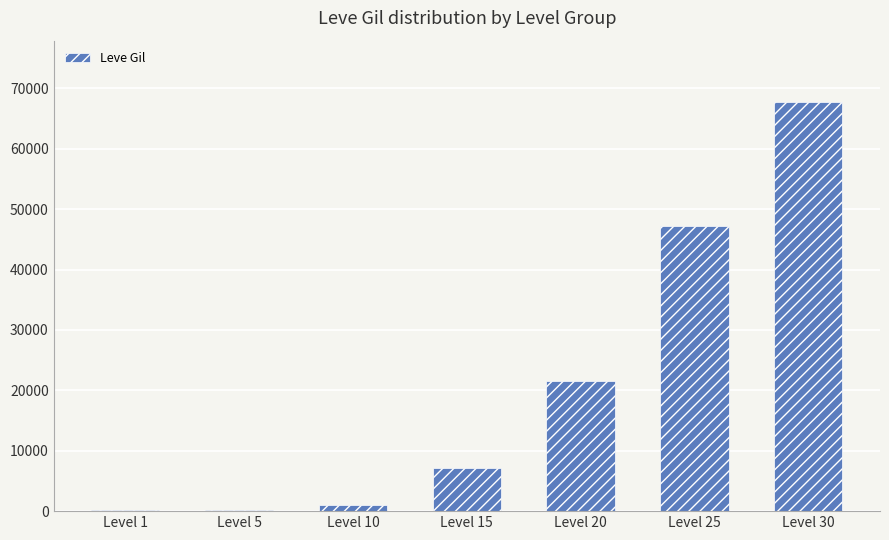

At which category does the chart reach its peak across all series?

Level 30